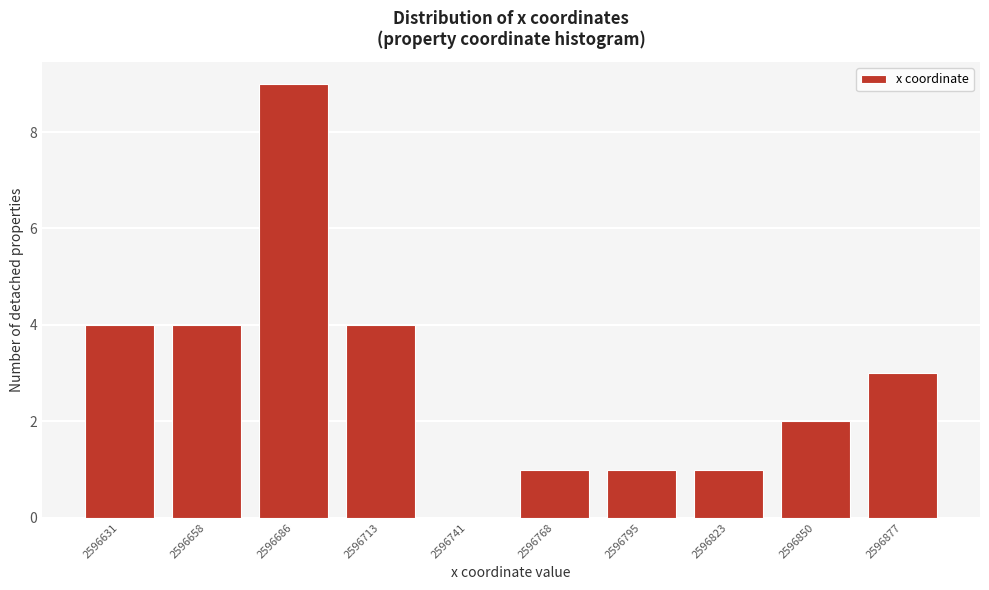

Reading left to right, transcribe all the data shown in this chart.

2596631=4	2596658=4	2596686=9	2596713=4	2596741=0	2596768=1	2596795=1	2596823=1	2596850=2	2596877=3